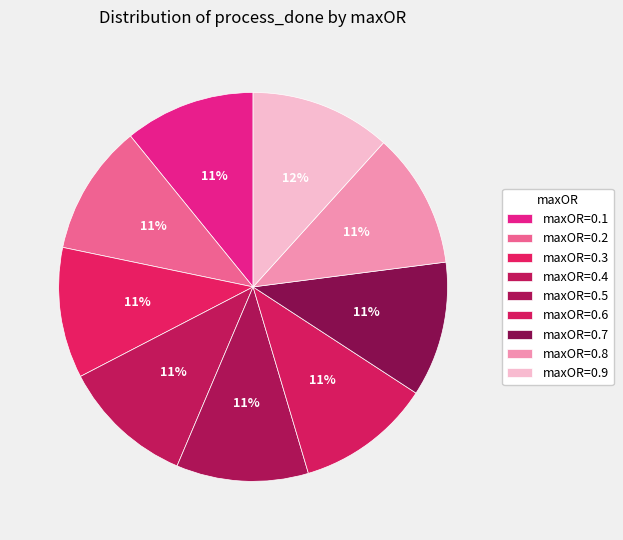

Which slice is the largest?

maxOR=0.9